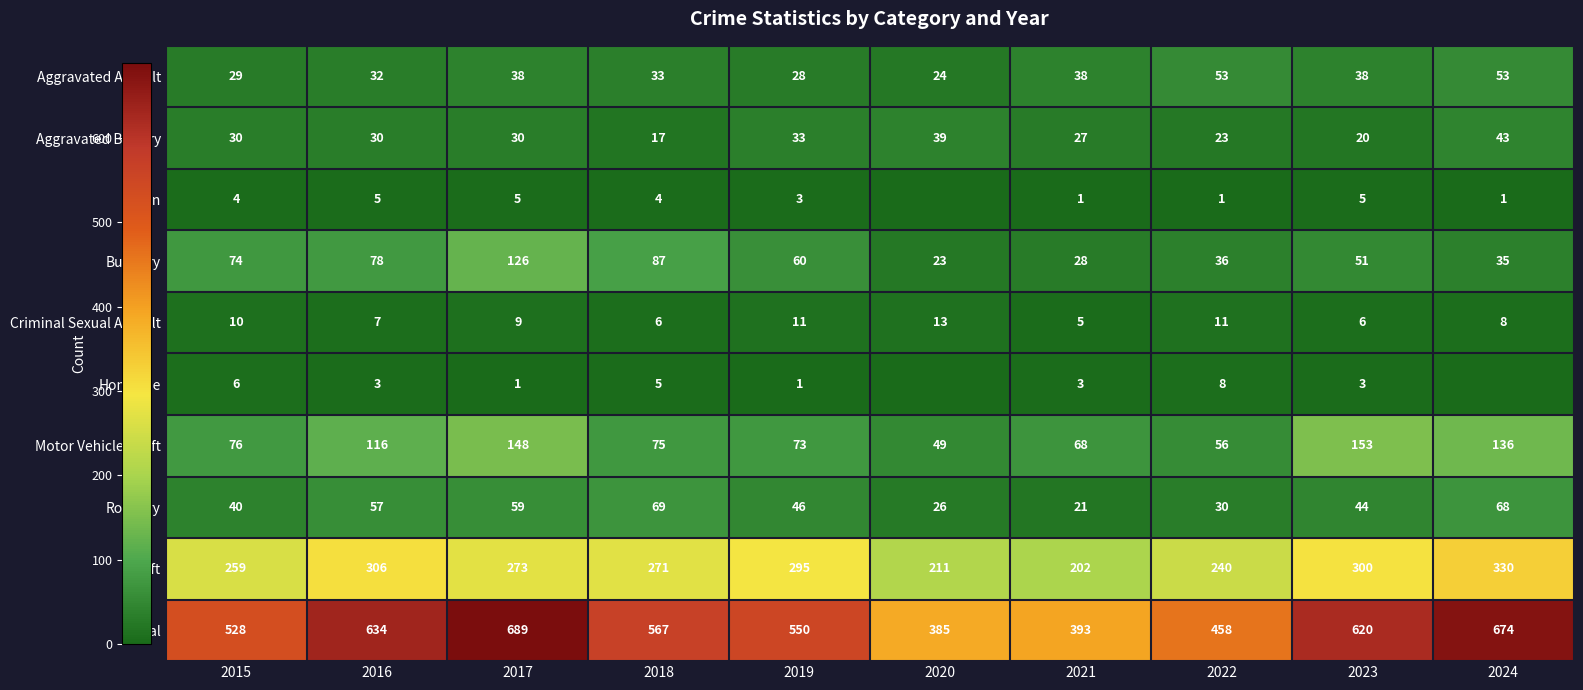

Read the Robbery value at 2023.

44